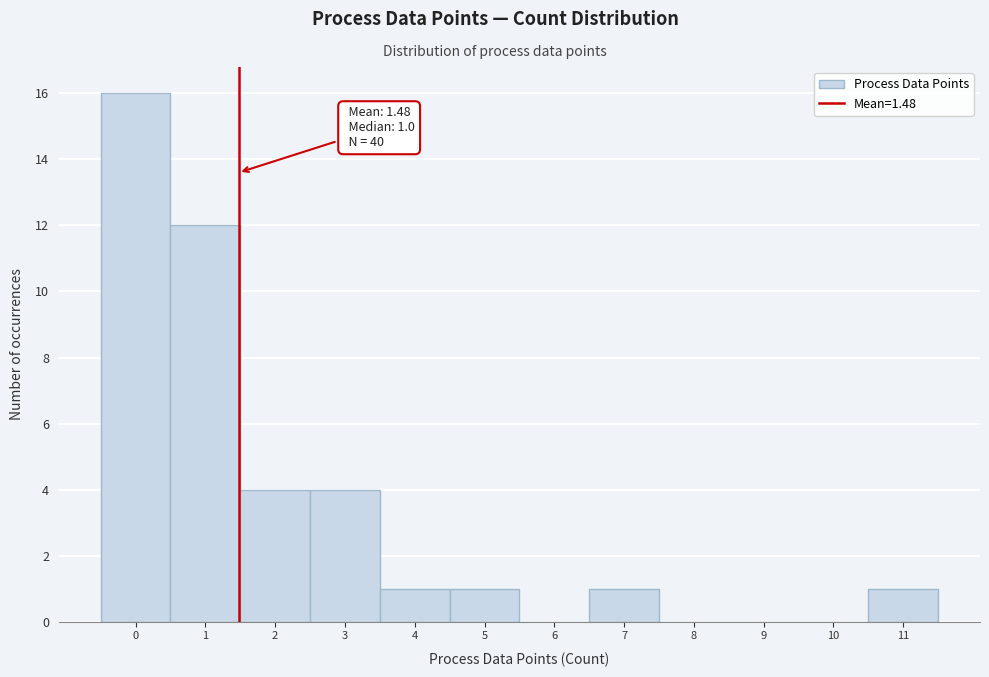

Which range on the x-axis has the tallest bar?

-0.5 to 0.5